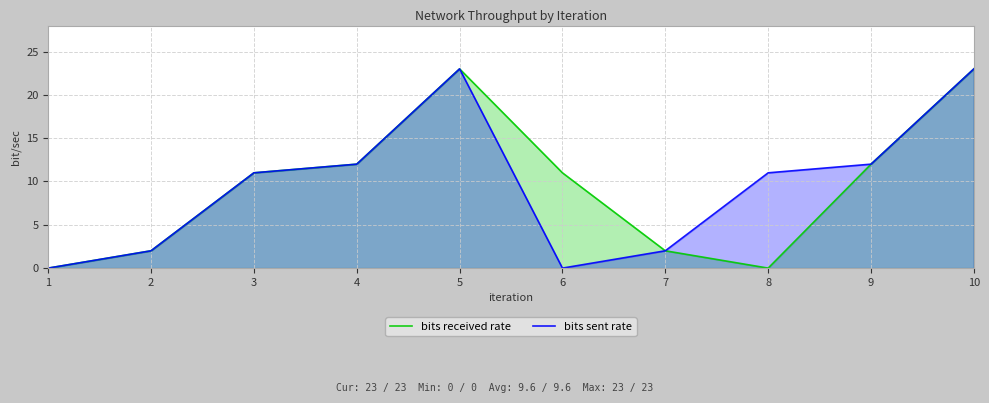

What is the difference between the maximum and minimum values in the bits received rate series?

23